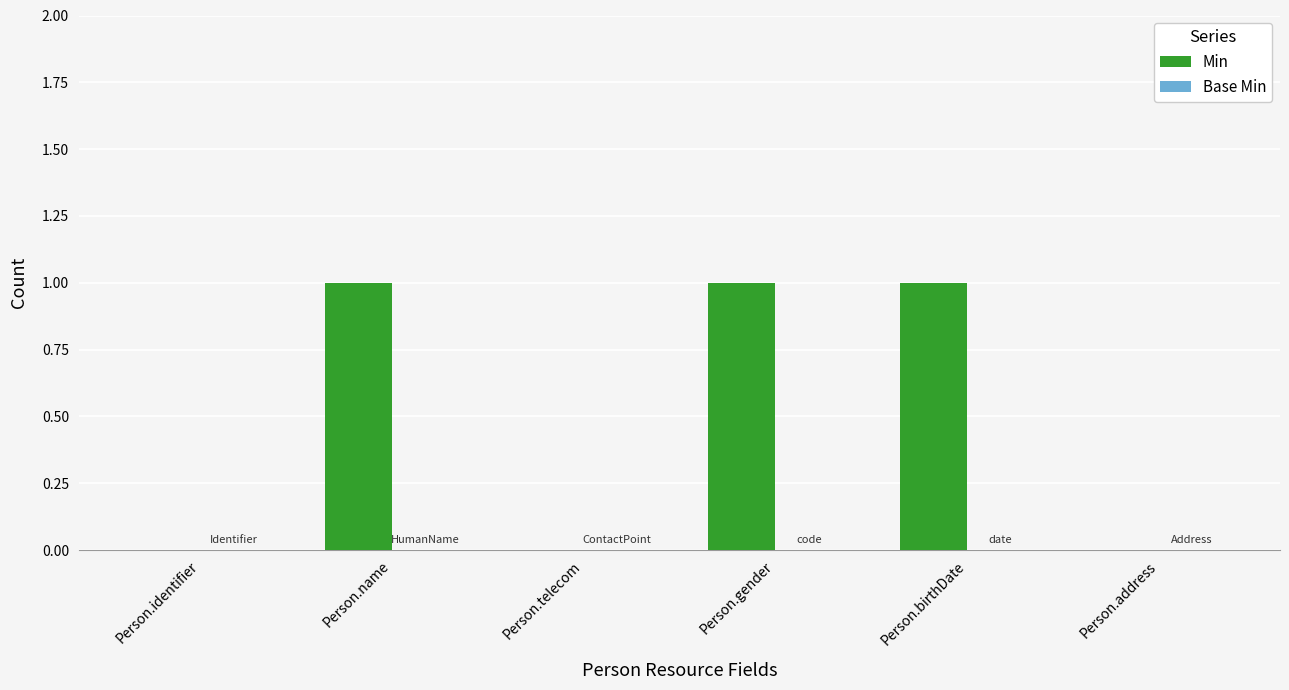

What is the ratio of the value at Person.name to the value at Person.birthDate?

1.0